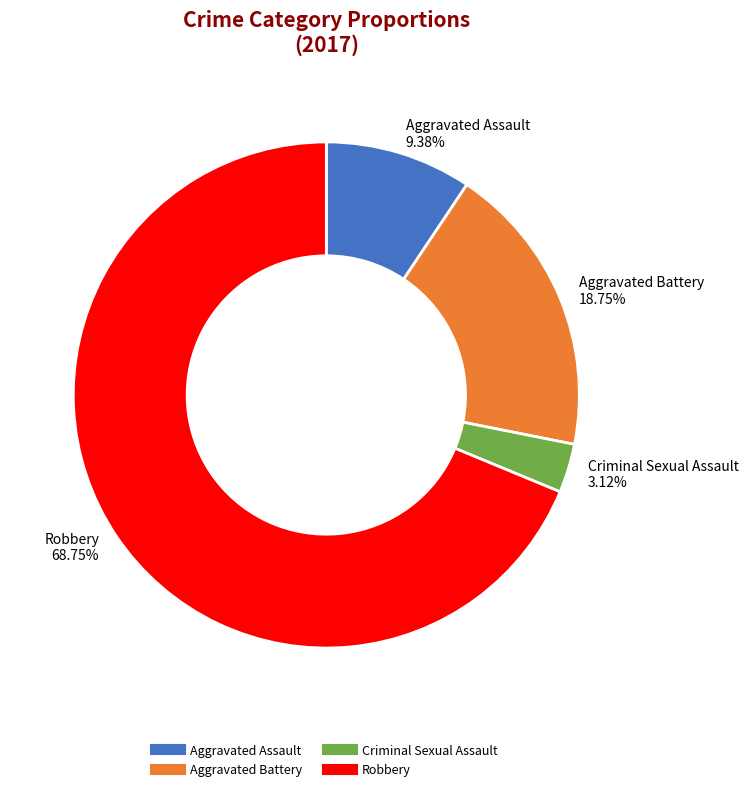

What is the smallest slice in the pie chart?

Criminal Sexual Assault